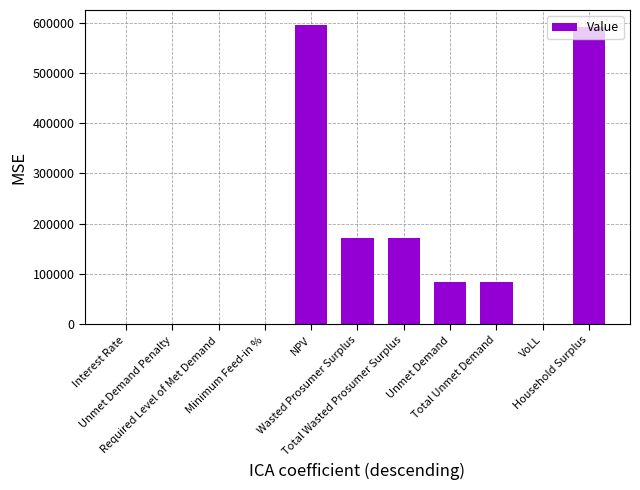

The value at NPV is 595180.5. True or false?

True